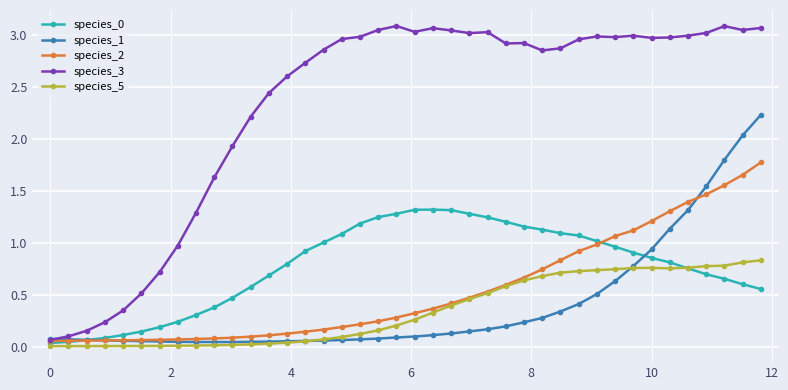

What is the maximum value for species_2?

1.8